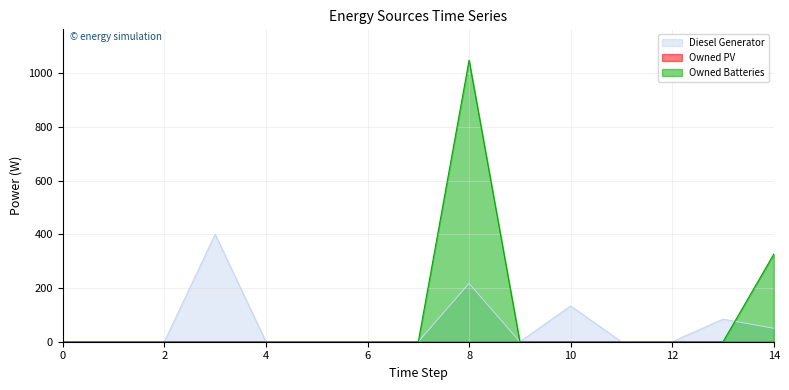

Rank the series by their average value, from highest to lowest.

Owned Batteries, Diesel Generator